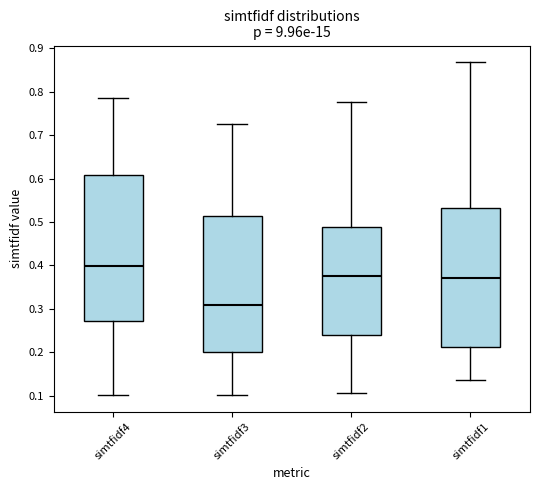

Reading left to right, transcribe this box plot: for each box, give where its median line is, the range the box spans, and where its two whiskers end, as read against the y-axis. The values are not printed on the chart, so give them approximately, as read against the axis.

simtfidf4: median 0.40, box 0.27 to 0.61, whiskers 0.10 to 0.78
simtfidf3: median 0.31, box 0.20 to 0.51, whiskers 0.10 to 0.73
simtfidf2: median 0.38, box 0.24 to 0.49, whiskers 0.11 to 0.78
simtfidf1: median 0.37, box 0.21 to 0.53, whiskers 0.14 to 0.87